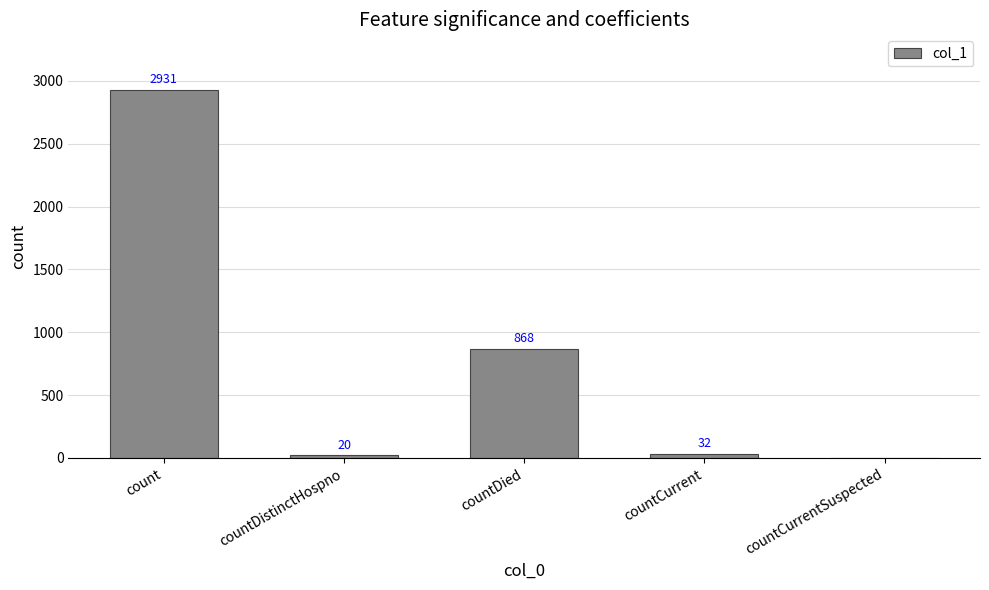

True or false: the data shows 20 at countDistinctHospno.

True